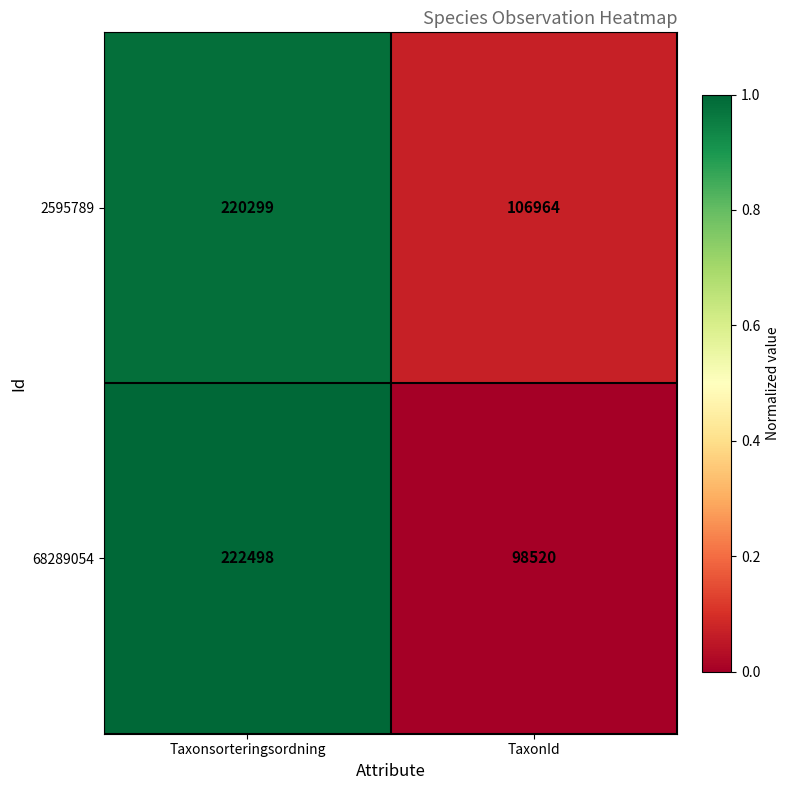

Count the number of data series in this chart.

2